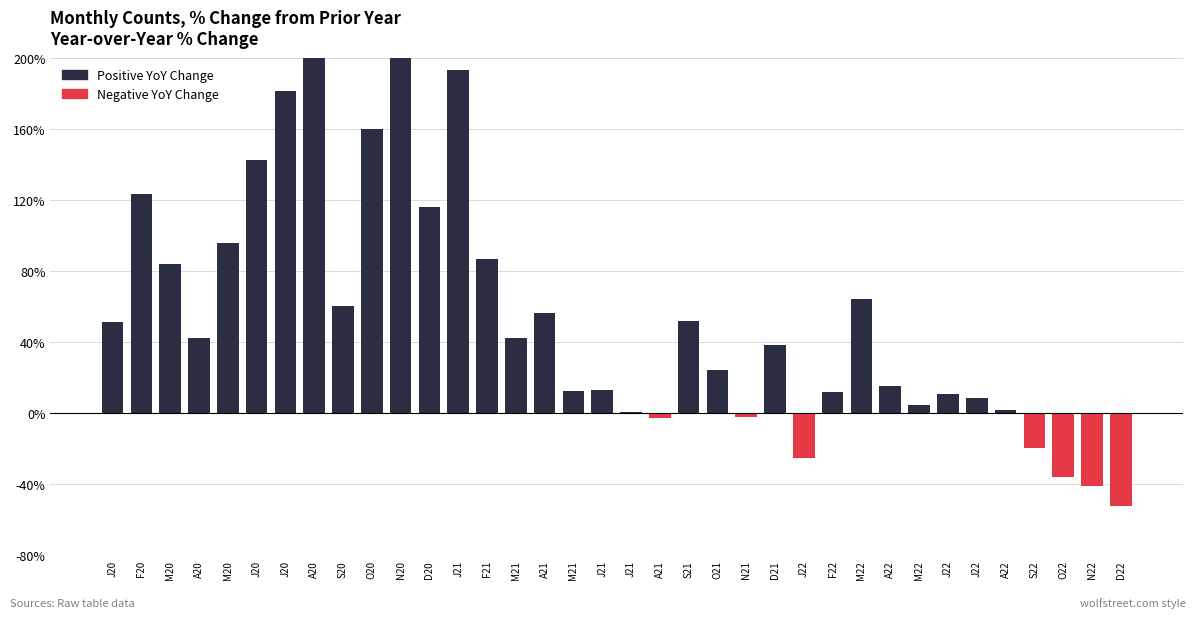

Where does the data first go above 42?

J20